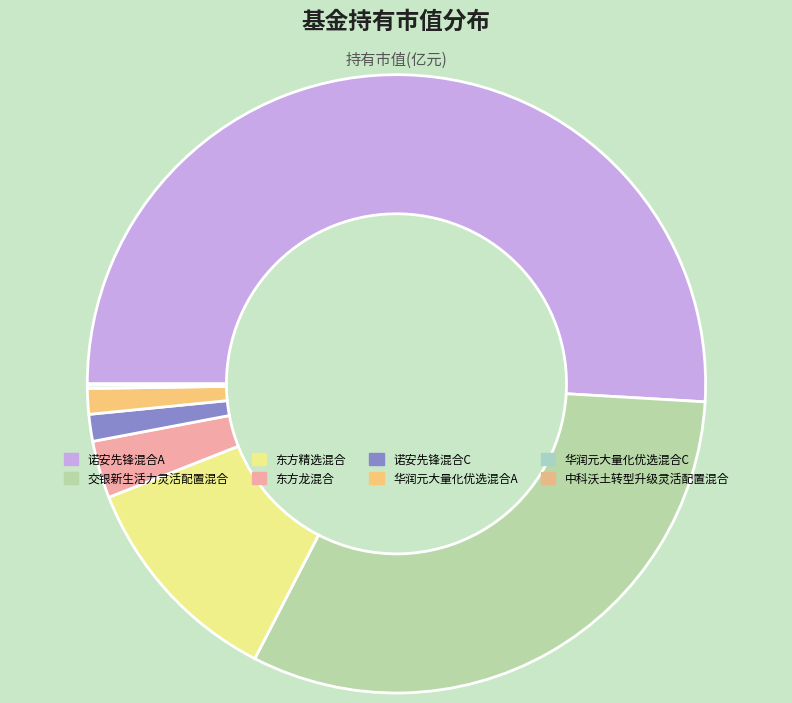

What is the largest slice in the pie chart?

诺安先锋混合A